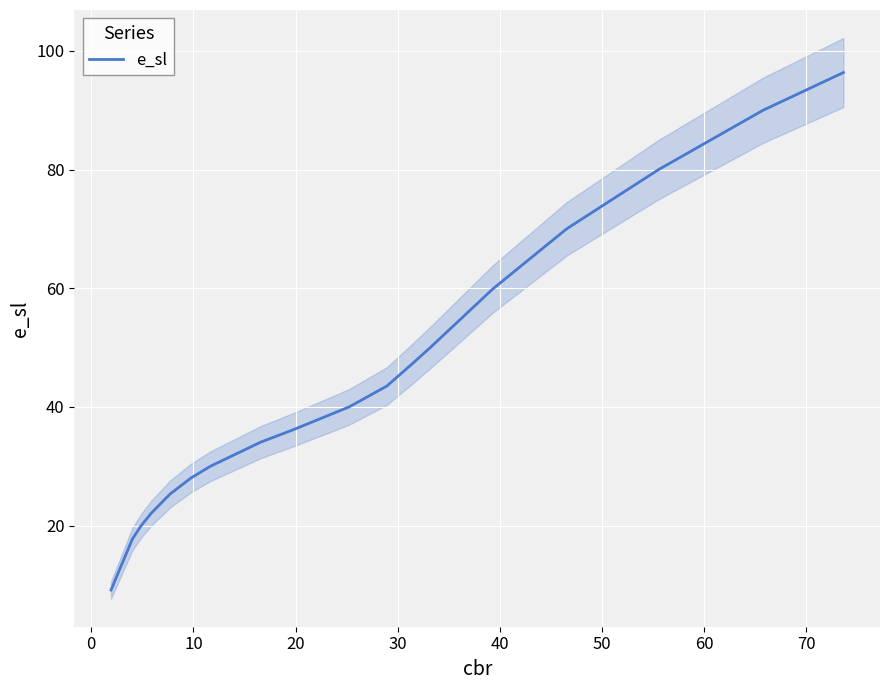

True or false: the data shows 13.9 at 70.

False